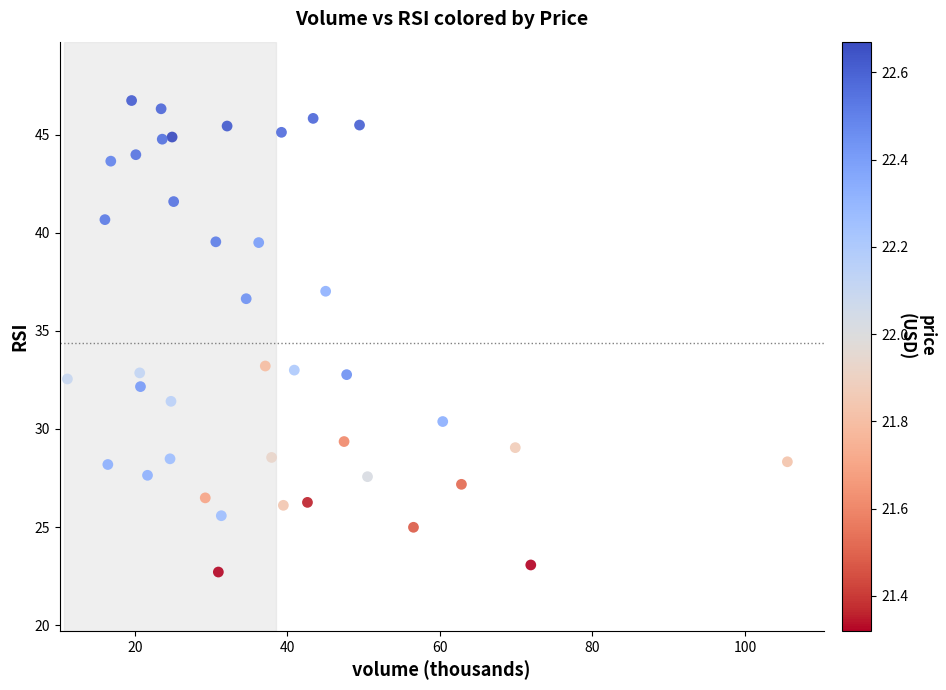

What is the range of Y values (max minus min)?

24.0